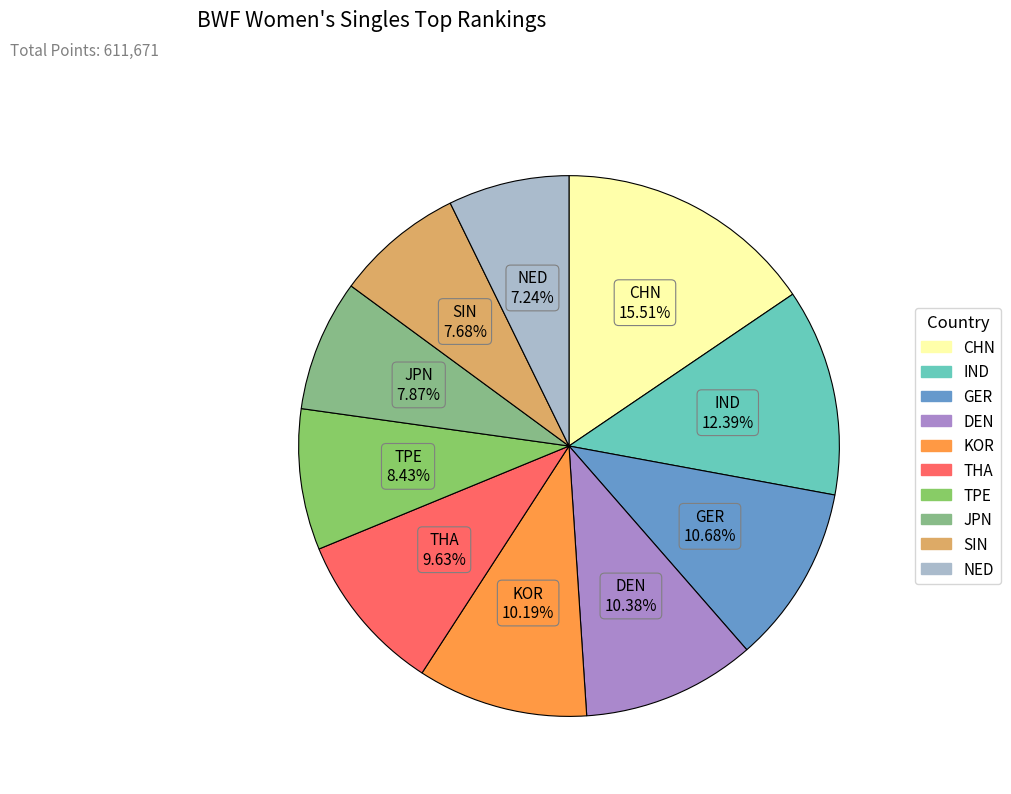

Count the number of slices in the pie.

10